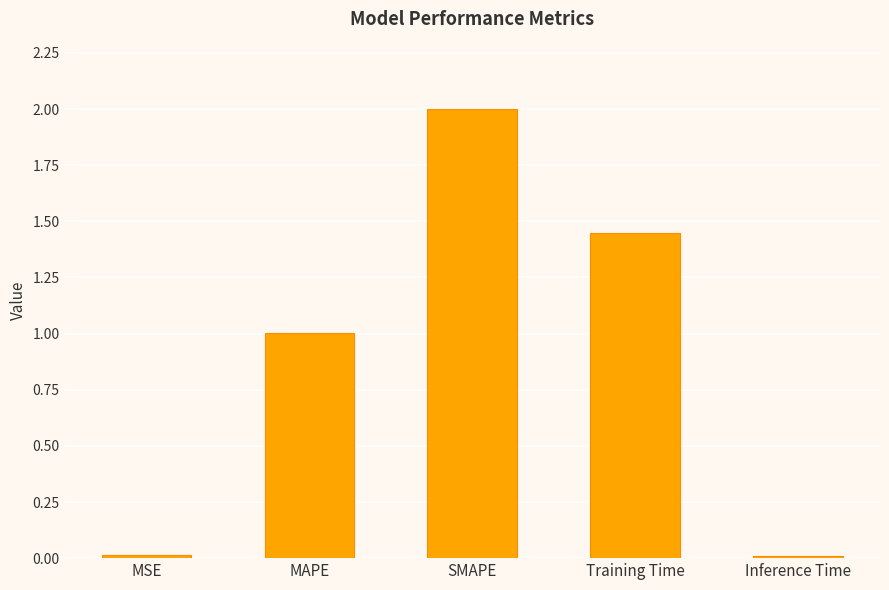

What is the greatest value displayed?

2.0